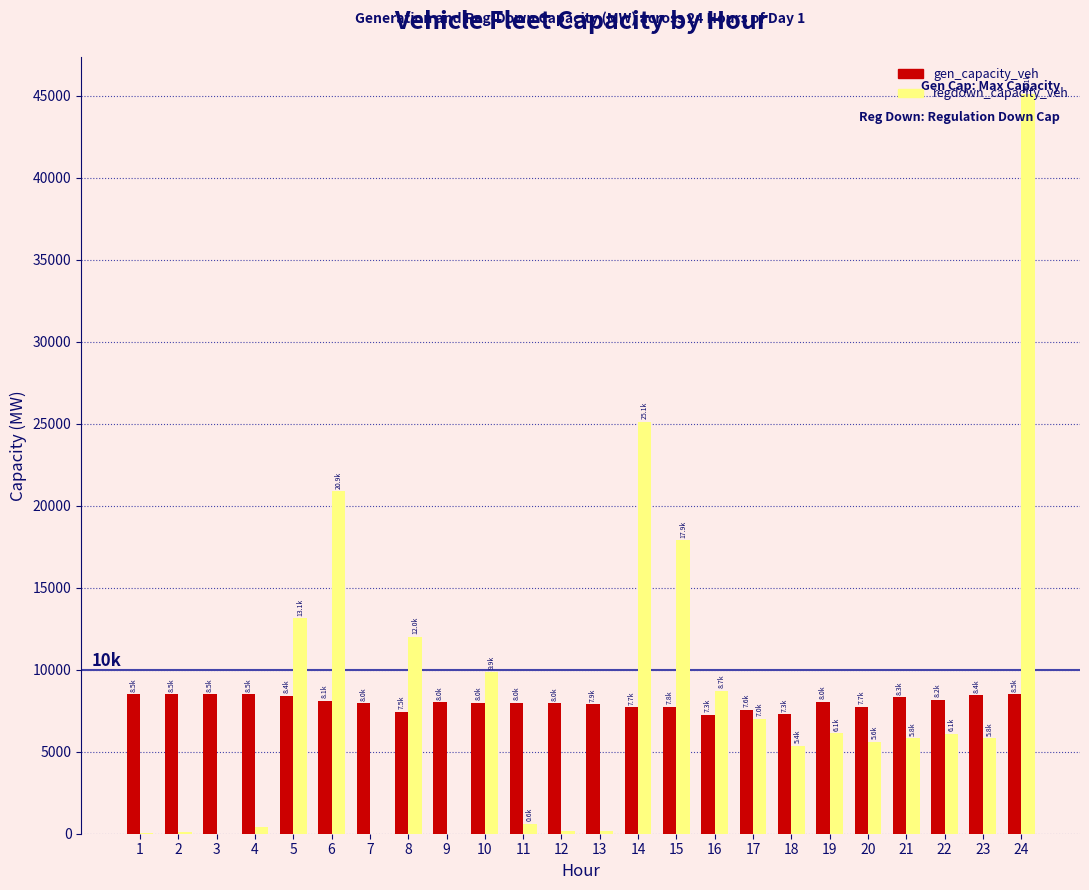

What is the greatest value displayed?

45129.1